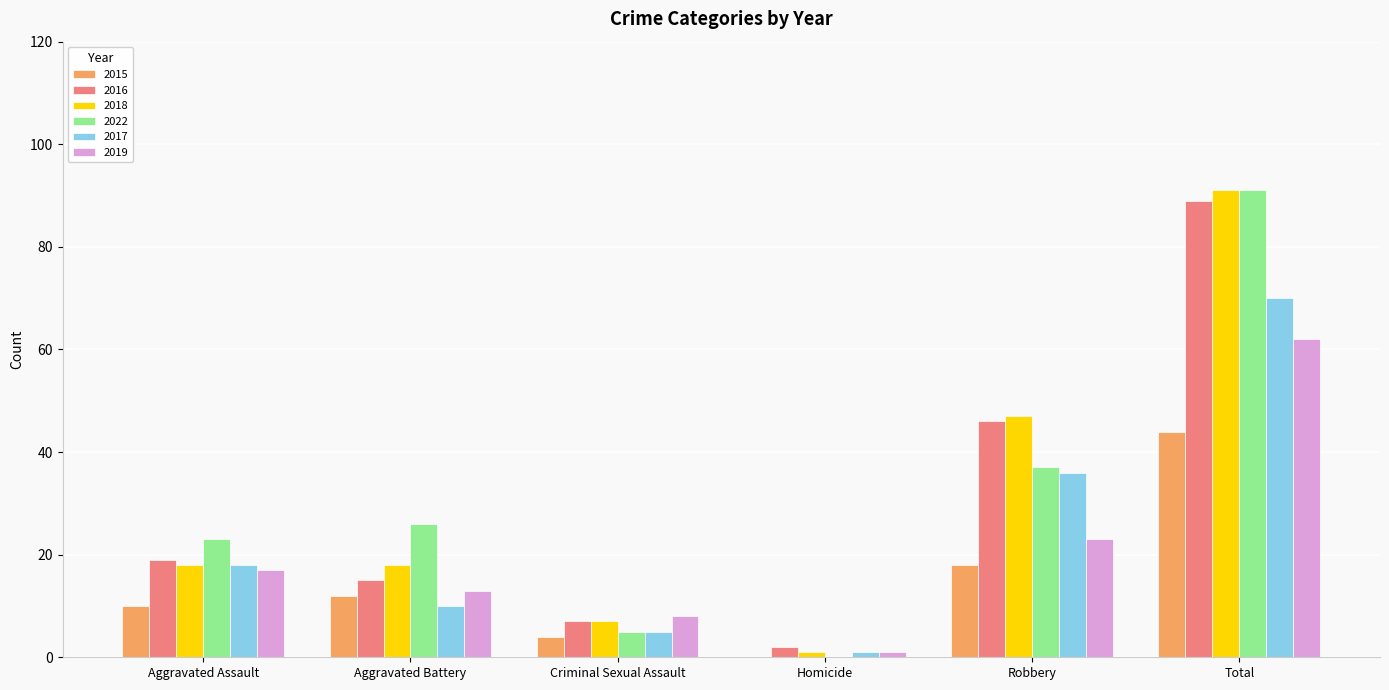

Which series has the largest range (max minus min)?

2022